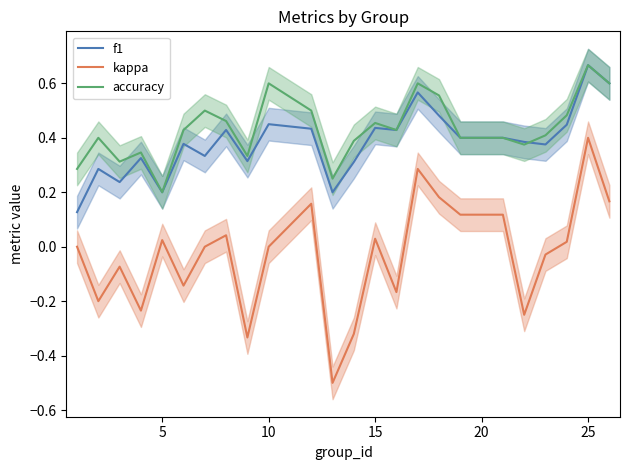

True or false: f1 and kappa intersect in this chart.

False